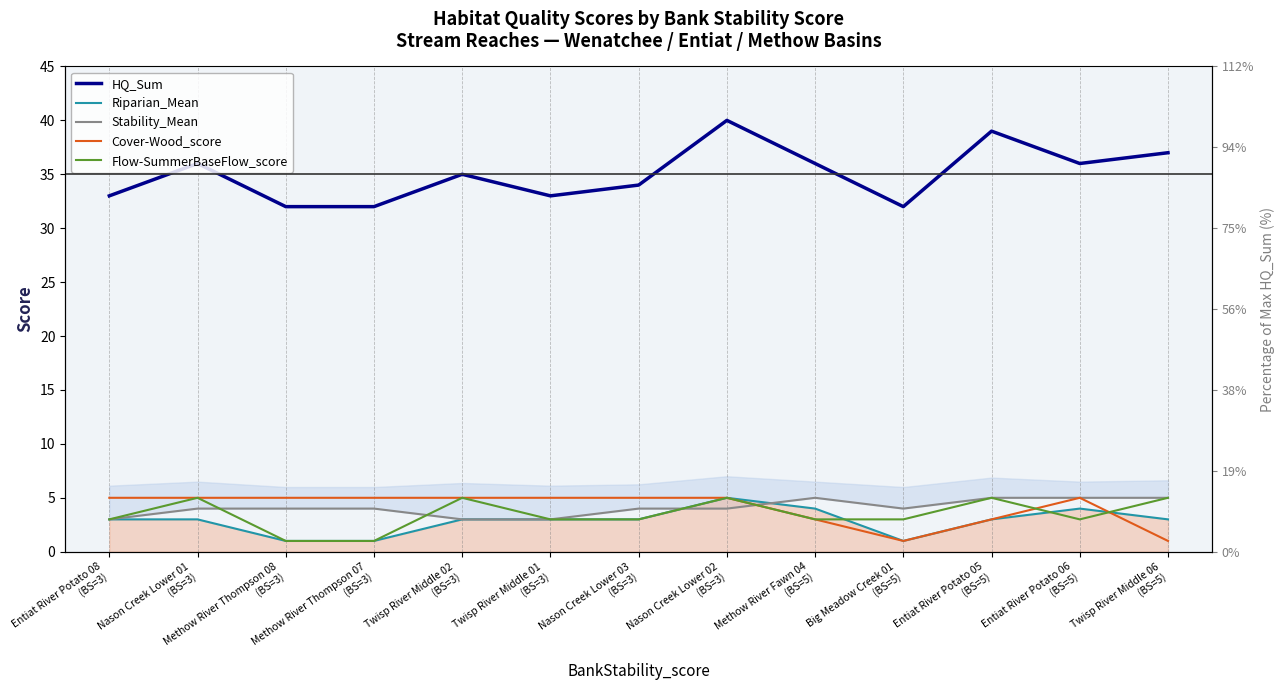

How many lines are shown in the chart?

5